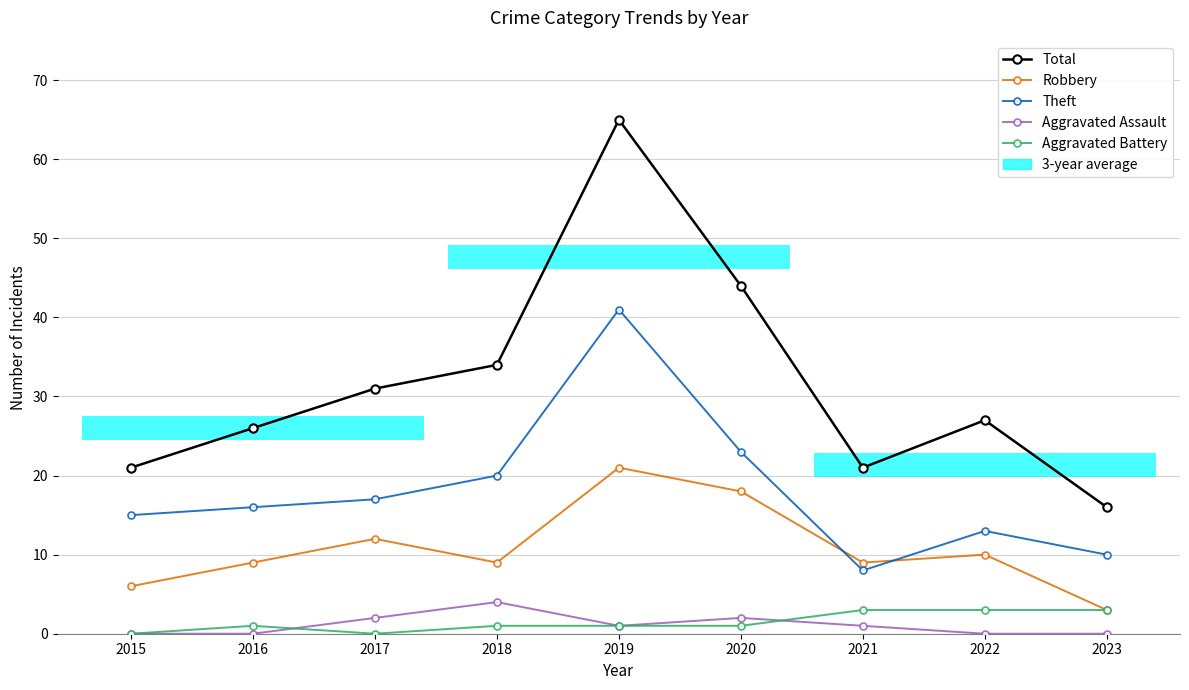

True or false: Aggravated Battery and Robbery intersect in this chart.

False